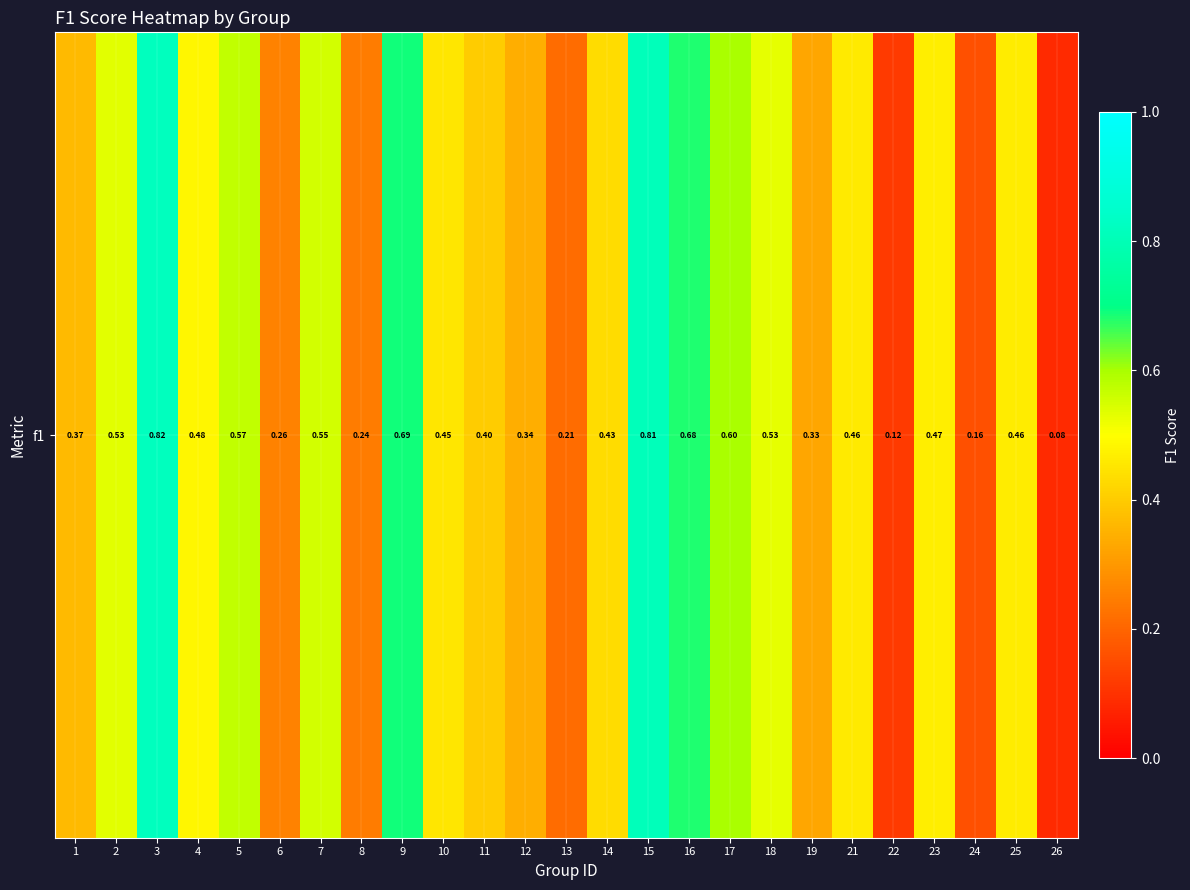

Which label corresponds to the smallest value in the chart?

26